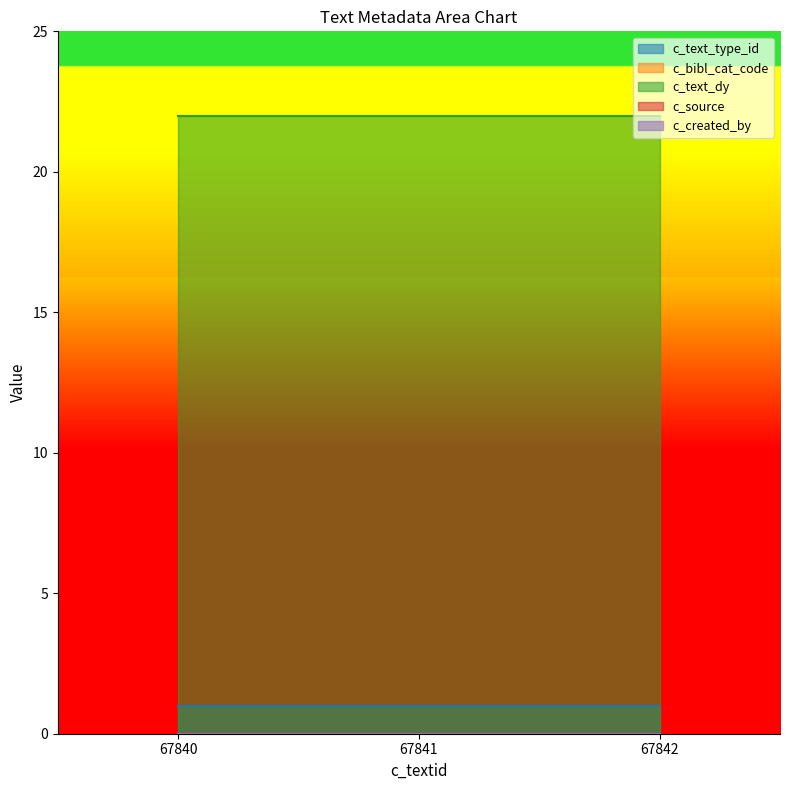

How many categories are shown in the chart?

3